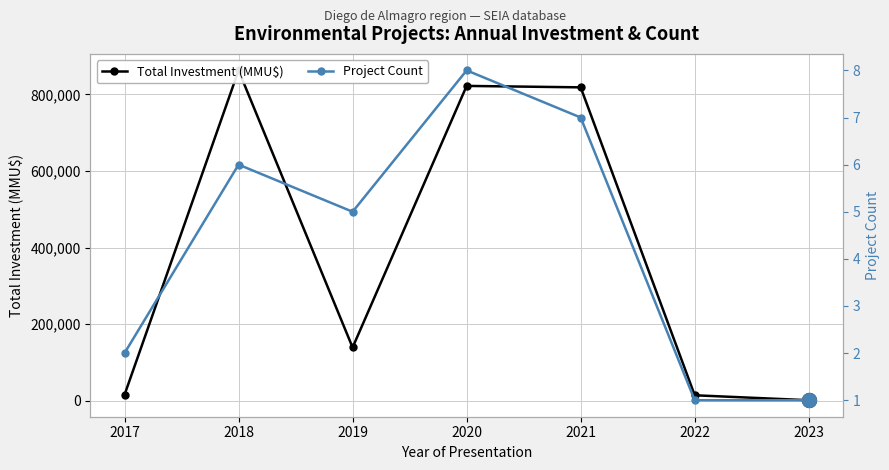

How many data points in Project Count are above 5?

3